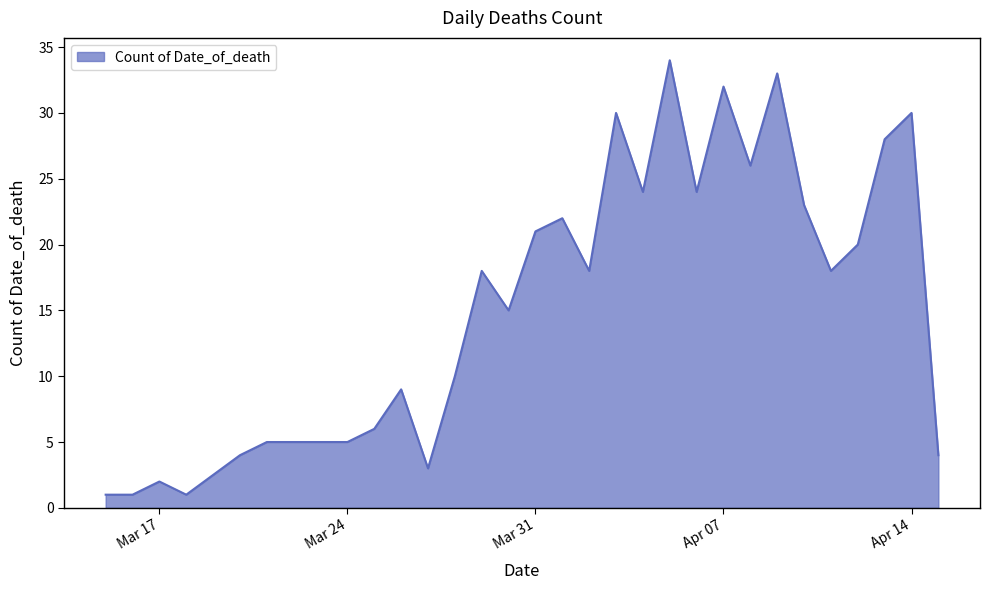

What is the maximum value shown in the chart?

34